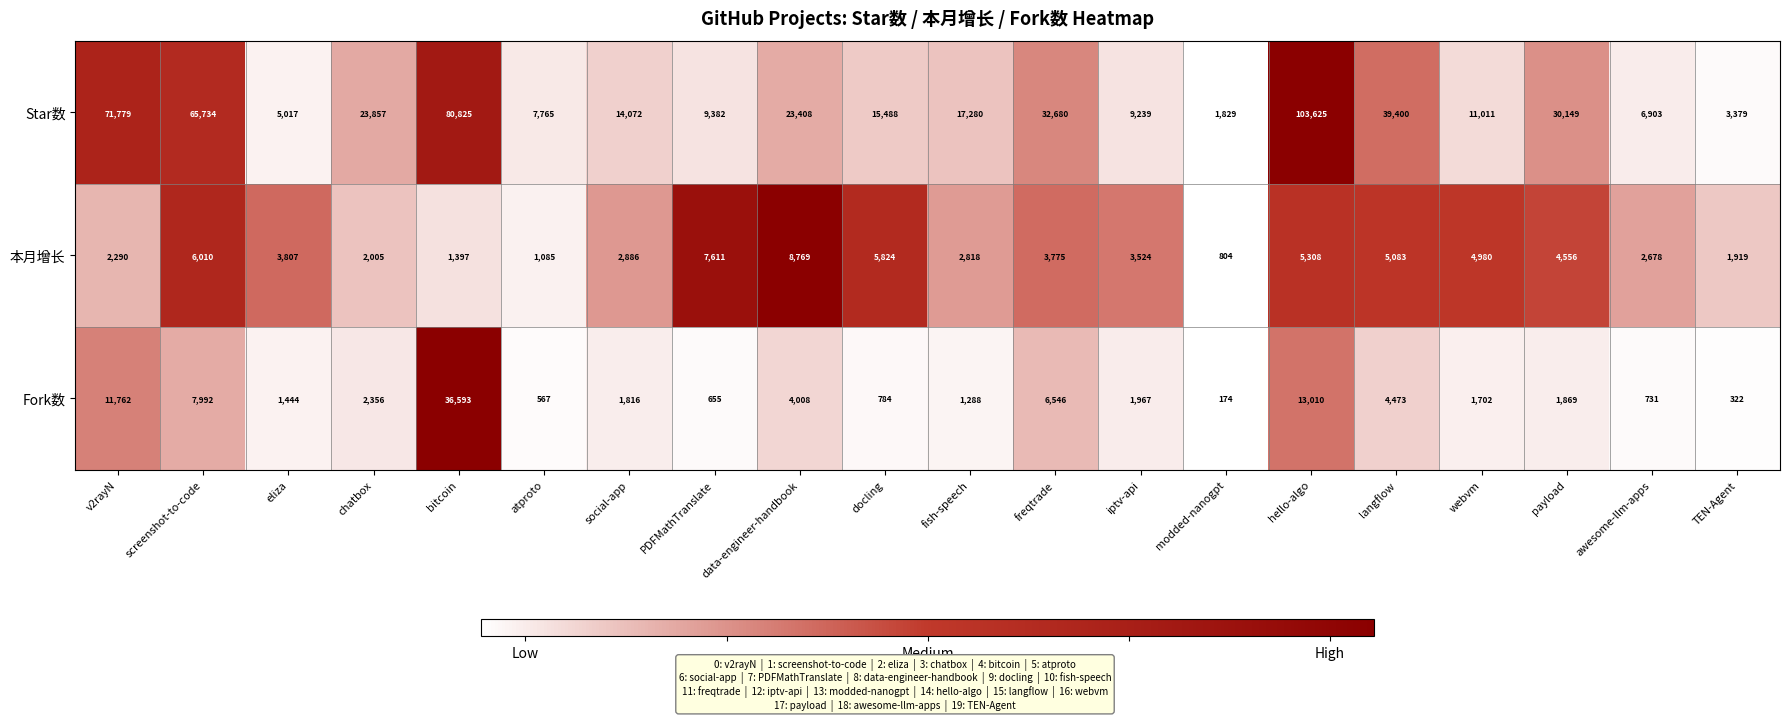

What is the smallest value displayed?

174